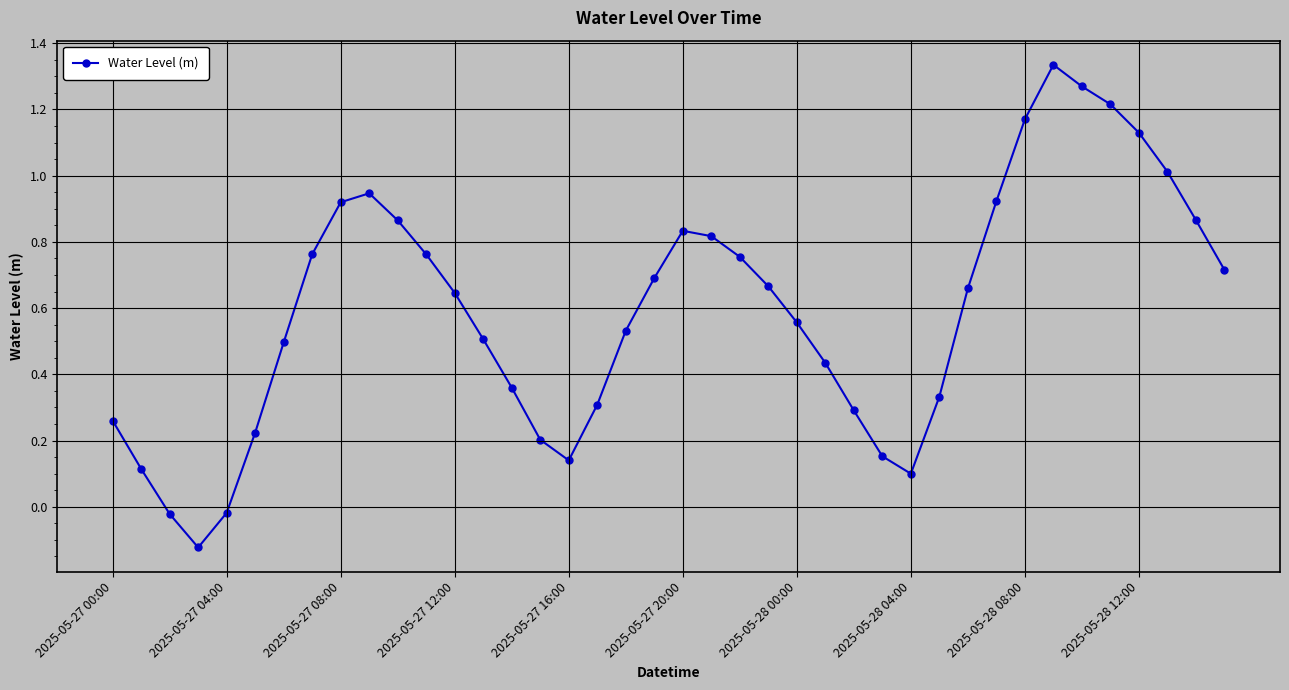

True or false: the data has more than 1 interior local peaks.

True